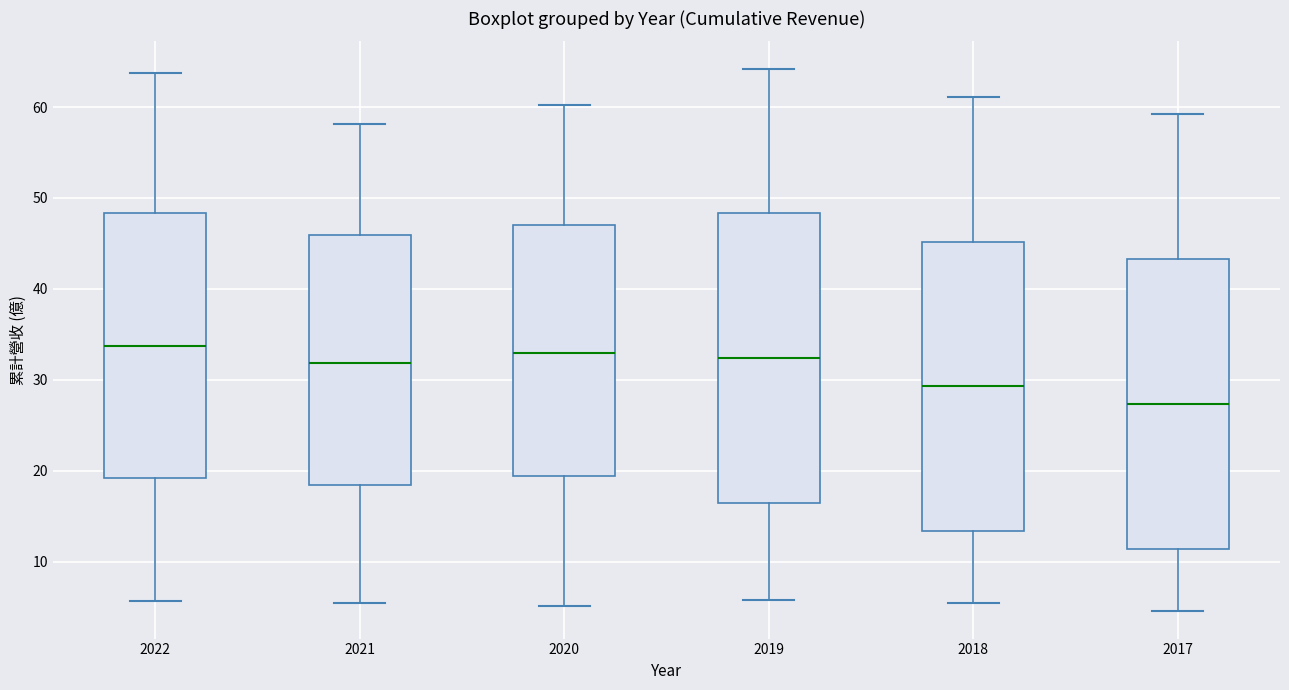

Where does the lower whisker of the box at x = 2018 end on the y-axis? The values are not printed on the chart, so give them approximately, as read against the axis.

5